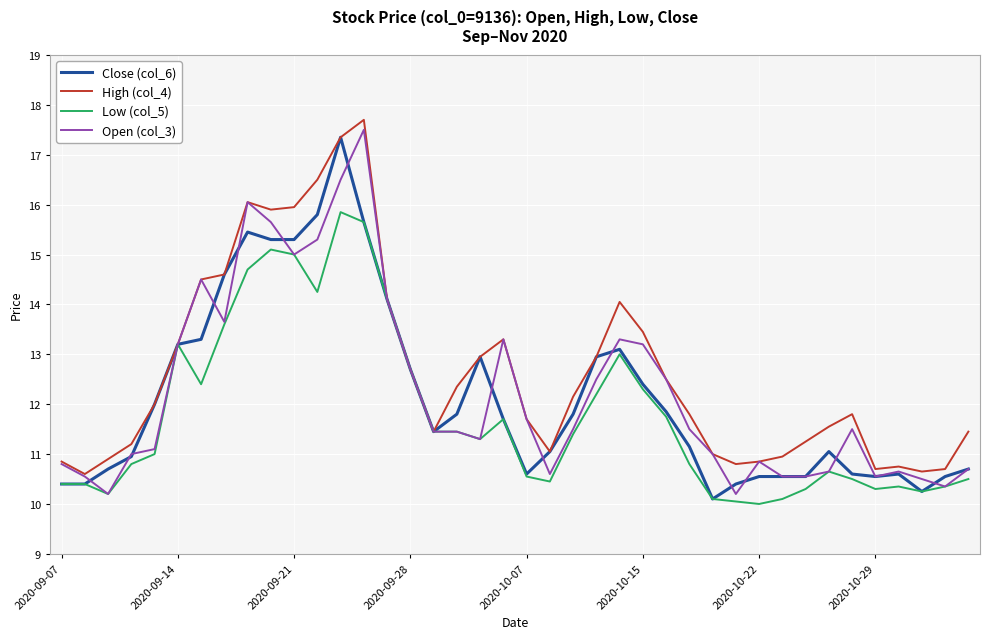

Which series has the largest total across all categories?

High (col_4)